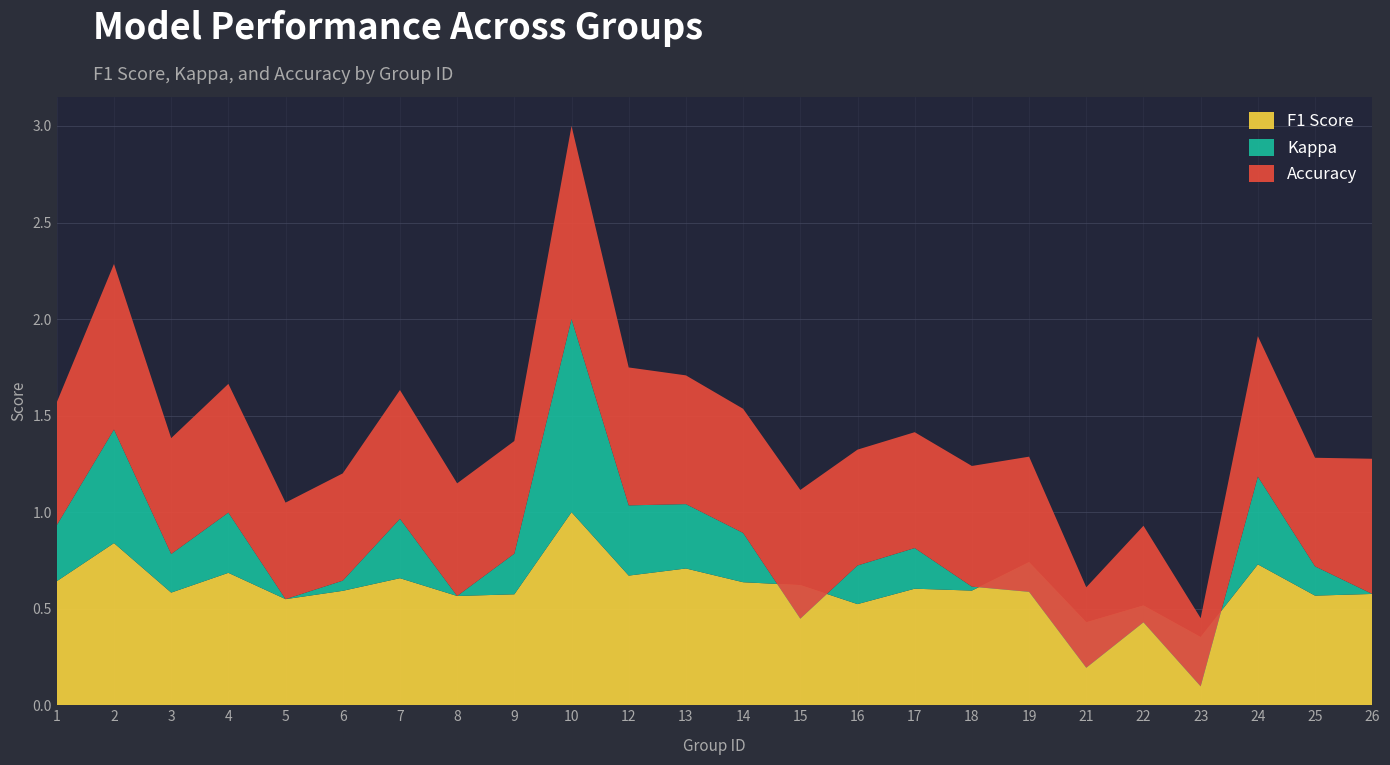

Reading left to right, list all the values displayed in this chart.

f1: 0.6	0.8	0.6	0.7	0.5	0.6	0.7	0.6	0.6	1.0	0.7	0.7	0.6	0.6	0.5	0.6	0.6	0.7	0.4	0.5	0.4	0.7	0.6	0.6
kappa: 0.3	0.6	0.2	0.3	0.0	0.1	0.3	0.0	0.2	1.0	0.4	0.3	0.3	-0.2	0.2	0.2	0.0	-0.2	-0.2	-0.1	-0.3	0.5	0.2	0.0
accuracy: 0.6	0.9	0.6	0.7	0.5	0.6	0.7	0.6	0.6	1.0	0.7	0.7	0.6	0.7	0.6	0.6	0.6	0.7	0.4	0.5	0.4	0.7	0.6	0.7